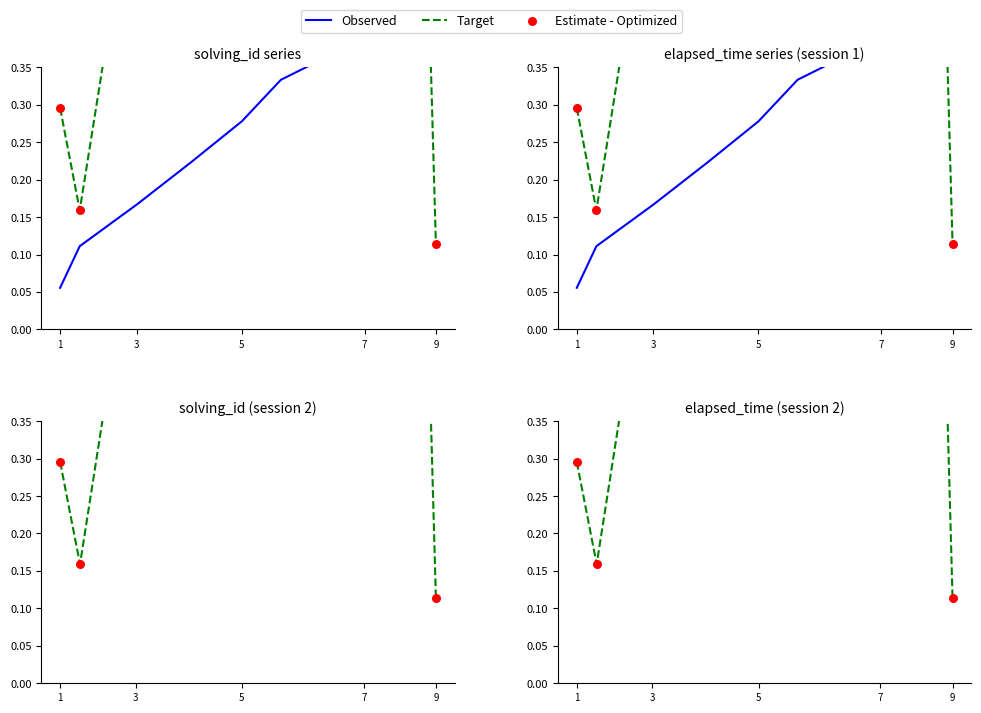

What are all the series names shown in the legend?

Observed, Target, Estimate - Optimized